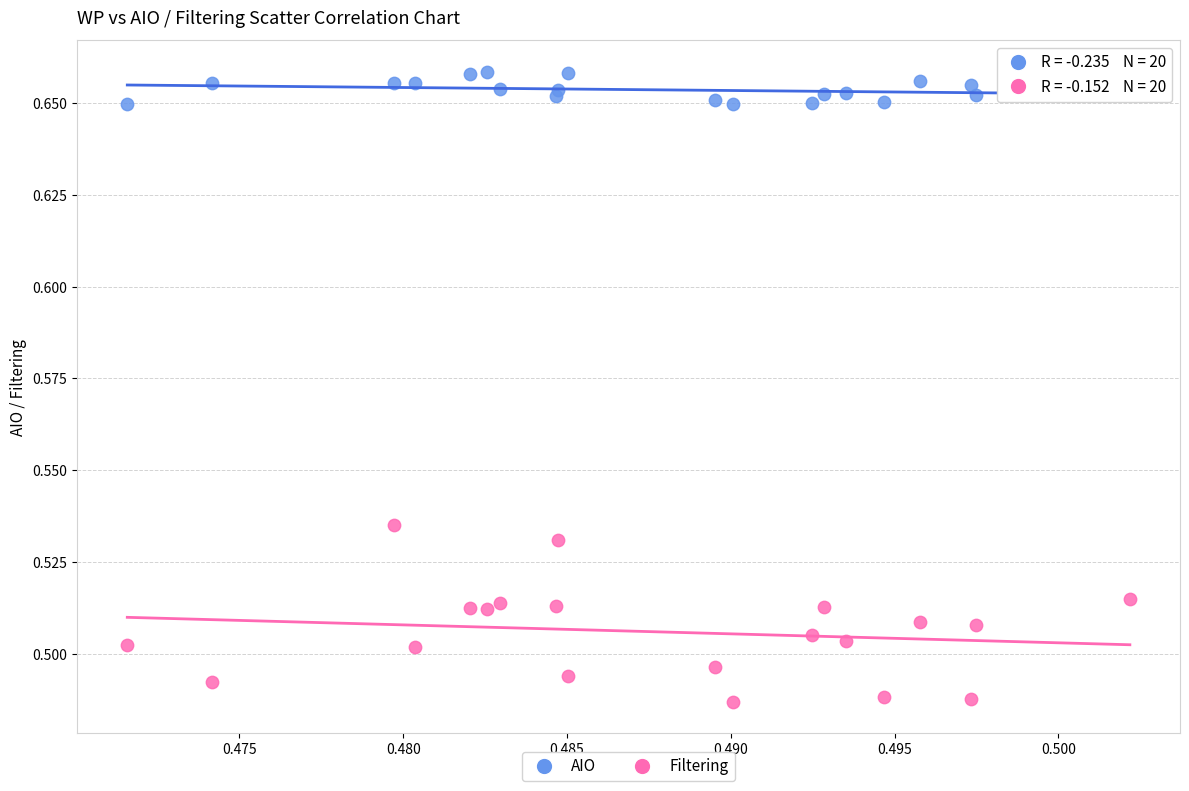

Which series reaches the maximum Y coordinate?

AIO